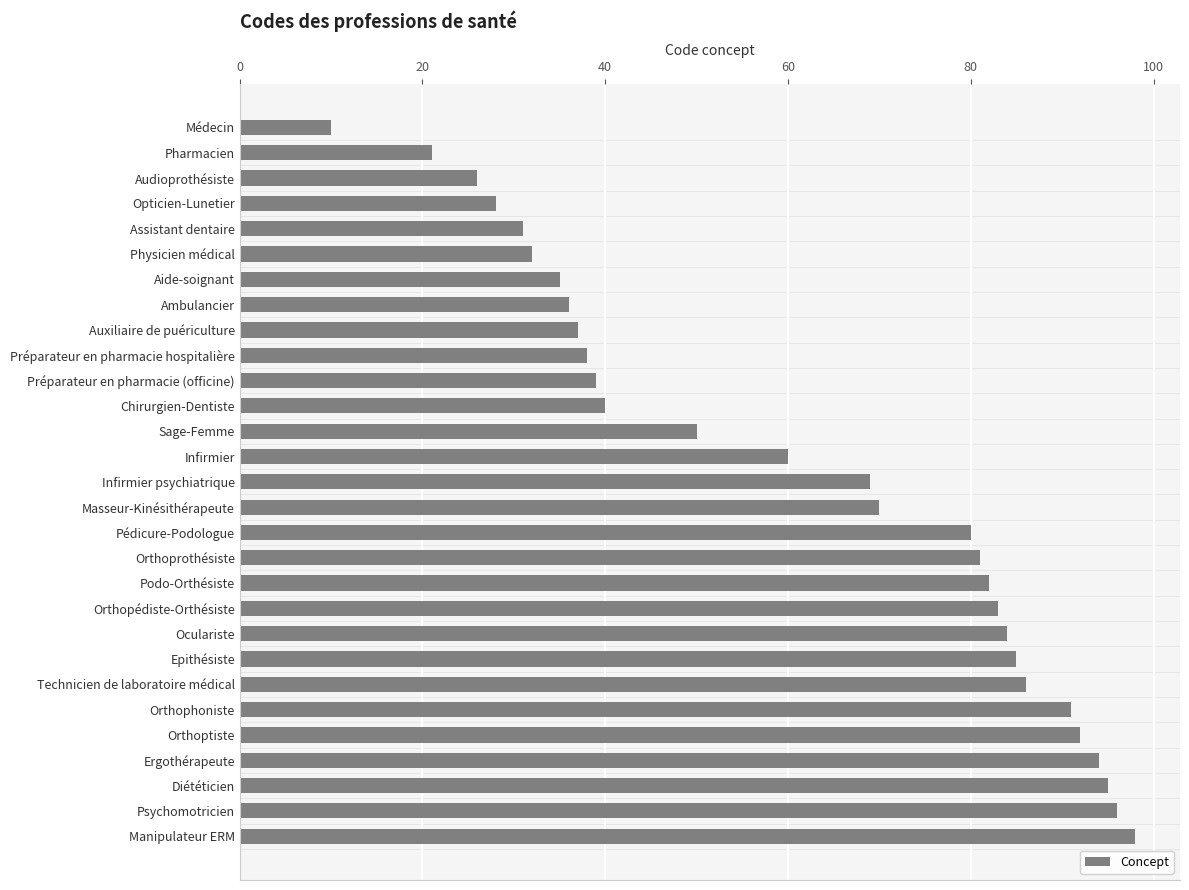

True or false: the data shows 86 at Technicien de laboratoire médical.

True